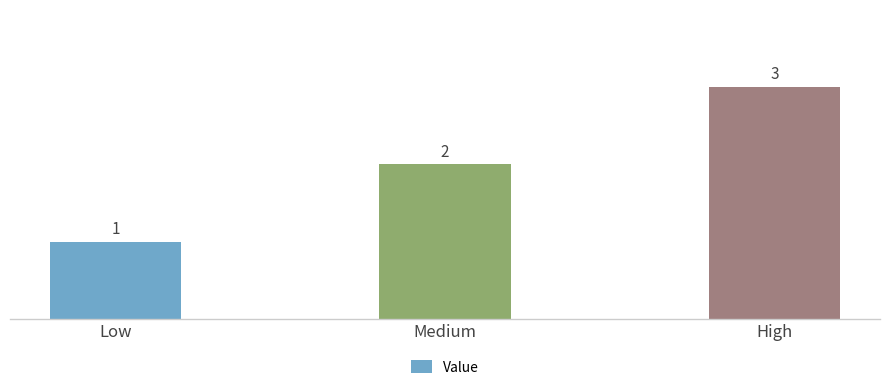

The chart shows a value of 3 at High. True or false?

True